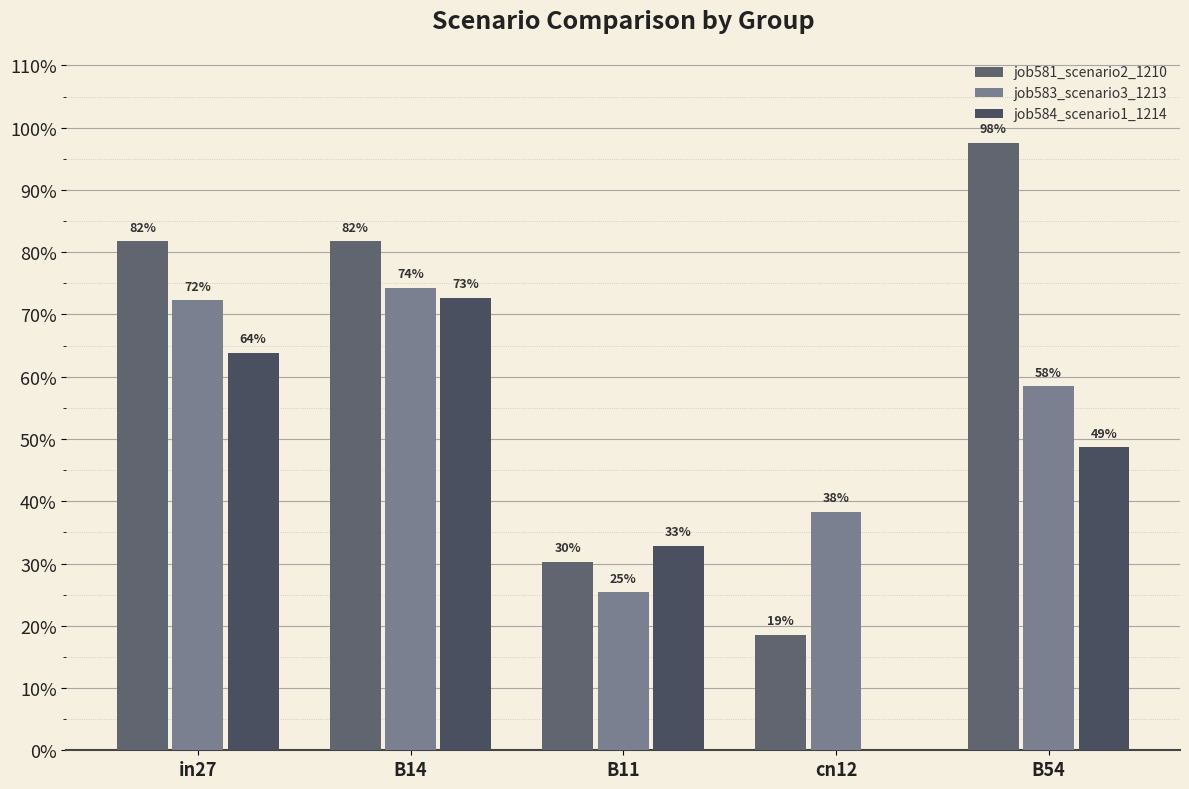

Are the bars horizontal?

No